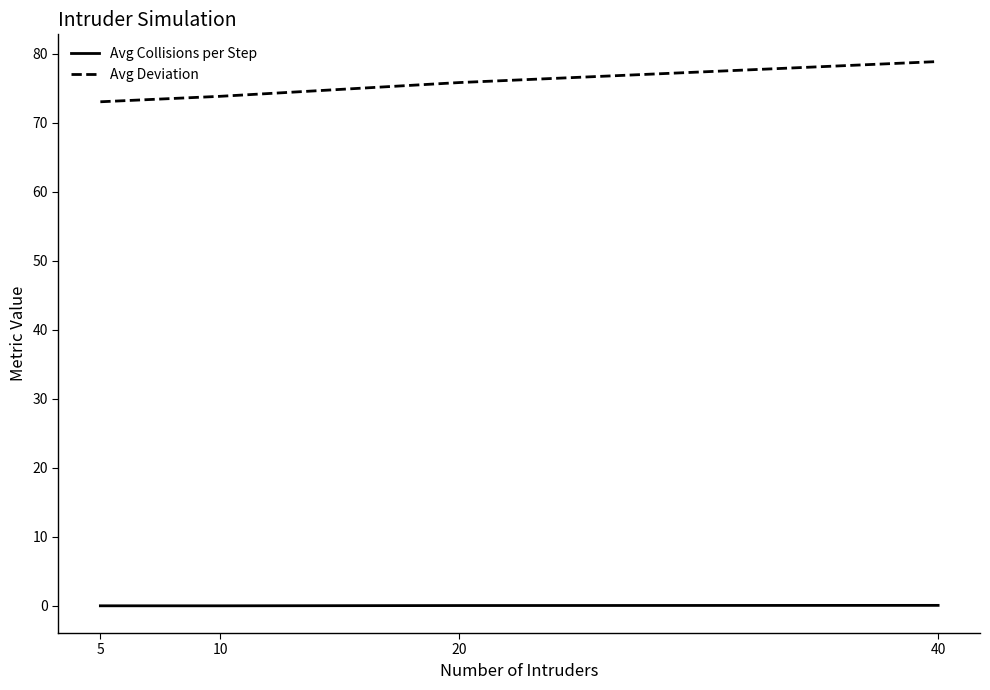

The value of Avg Collisions per Step at 5 is 0.0. True or false?

True